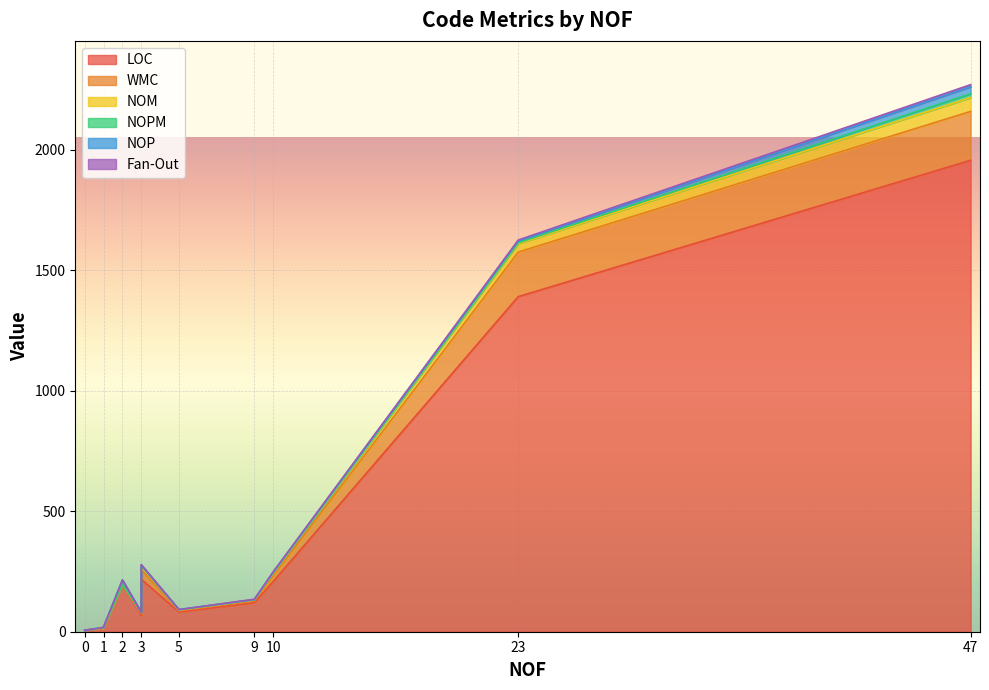

What is the maximum value for NOP?

29